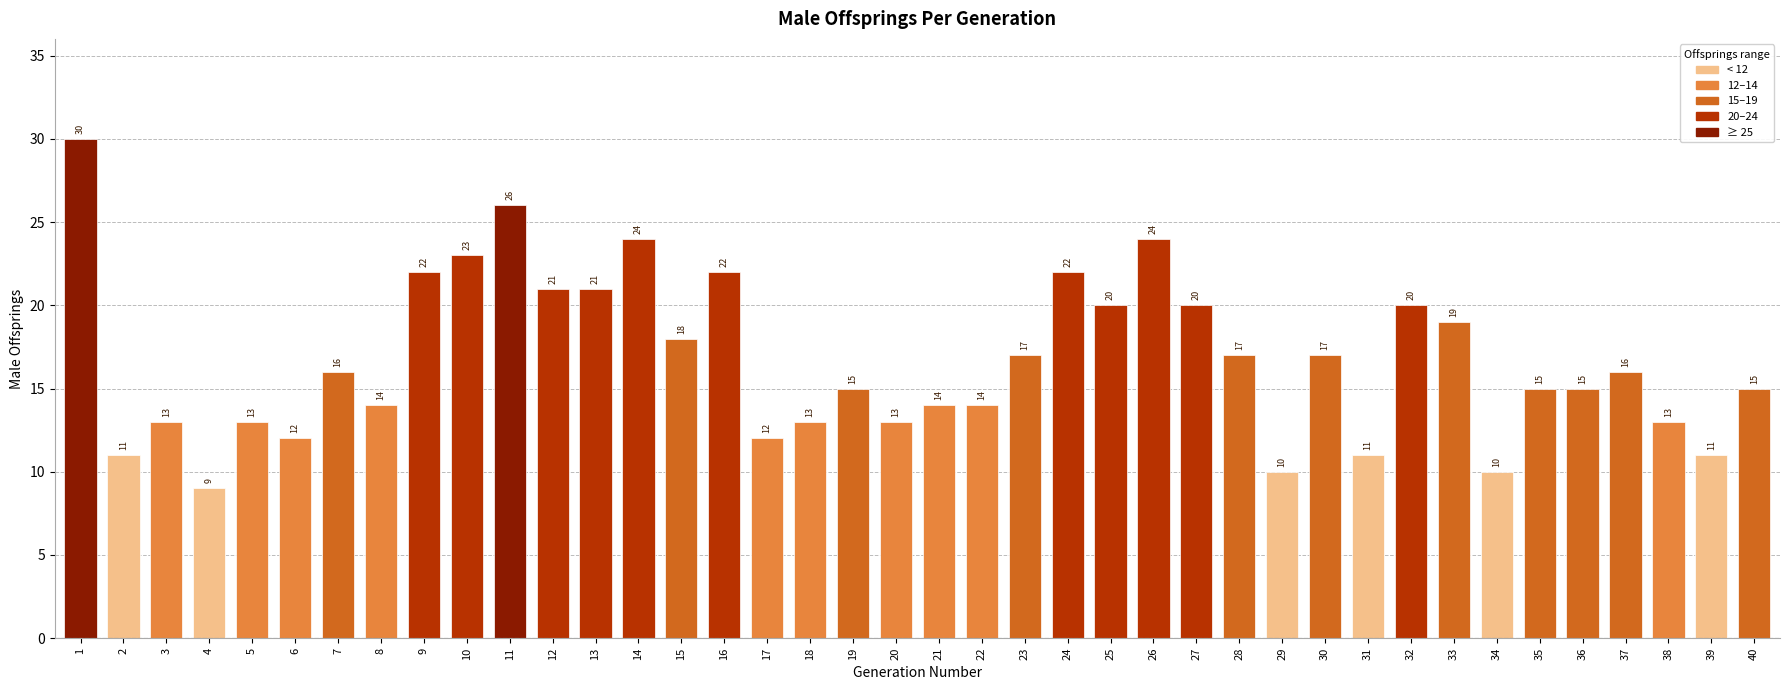

What is the value of the 18th bar from the left?

13